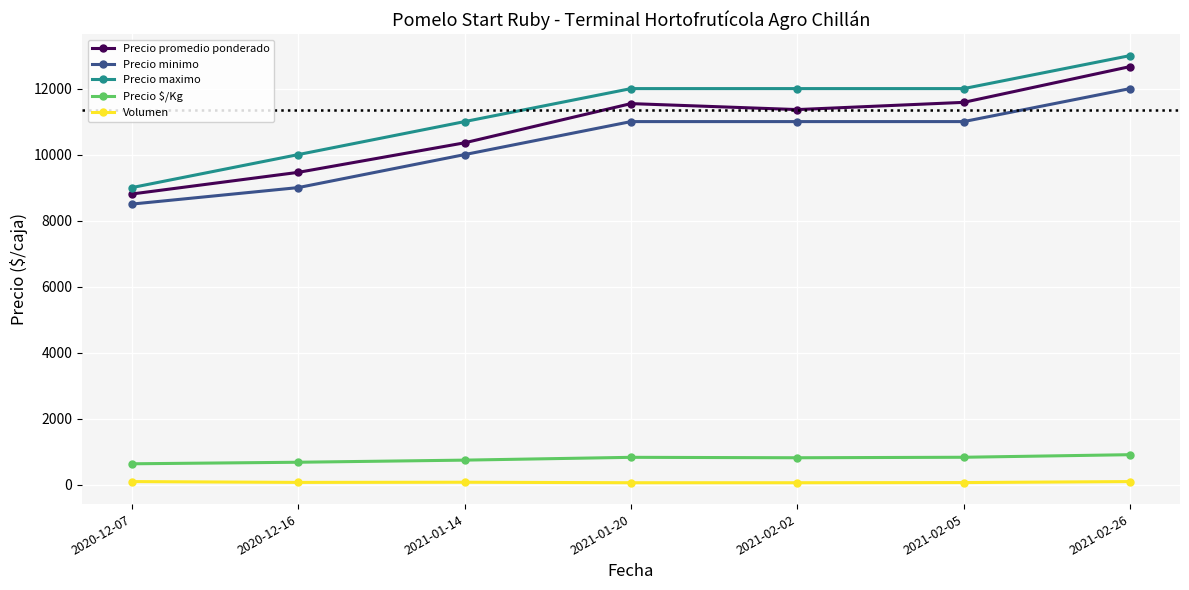

What value does the Precio promedio ponderado series have at 2021-02-02, to the nearest 100?

11400